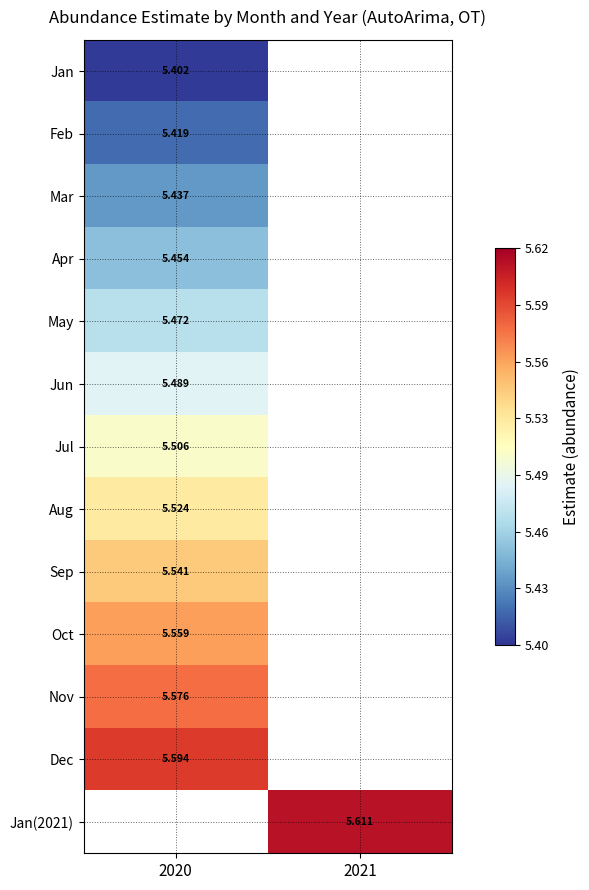

Is it true that Feb equals 5.4 at 2020?

True